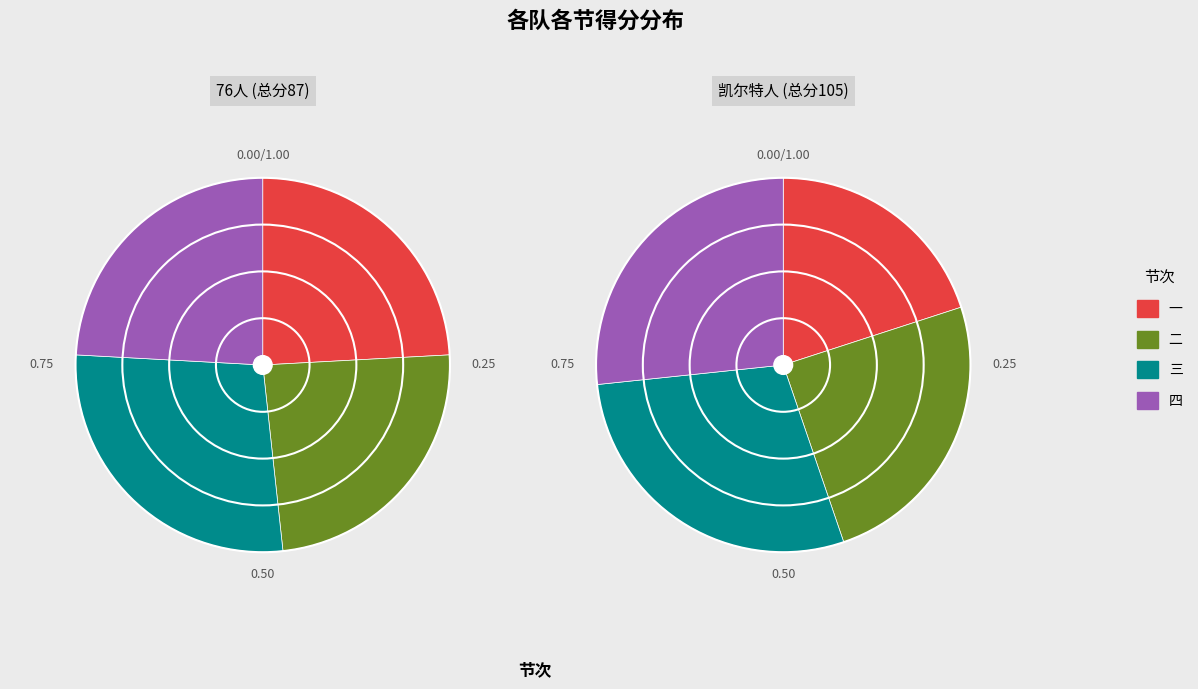

Rank the series at 二 from highest to lowest value.

凯尔特人, 76人